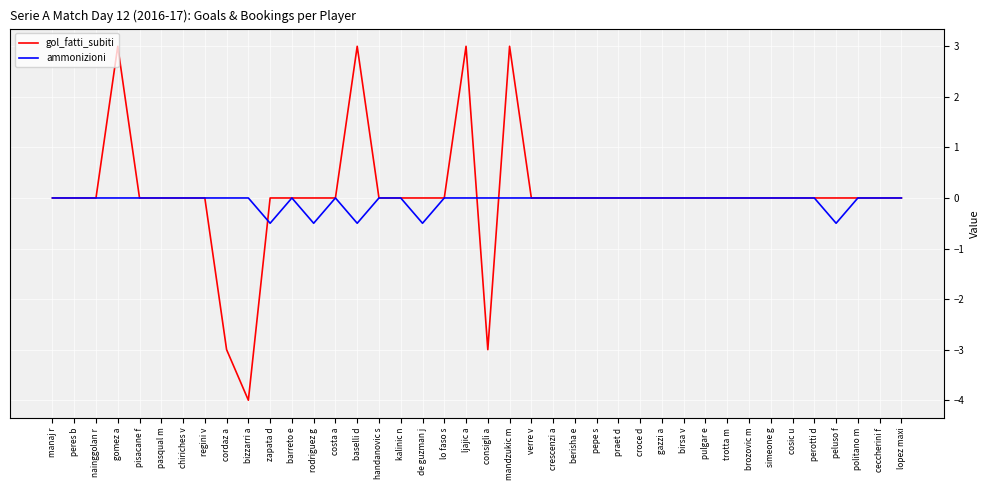

What is the smallest value displayed?

-4.0